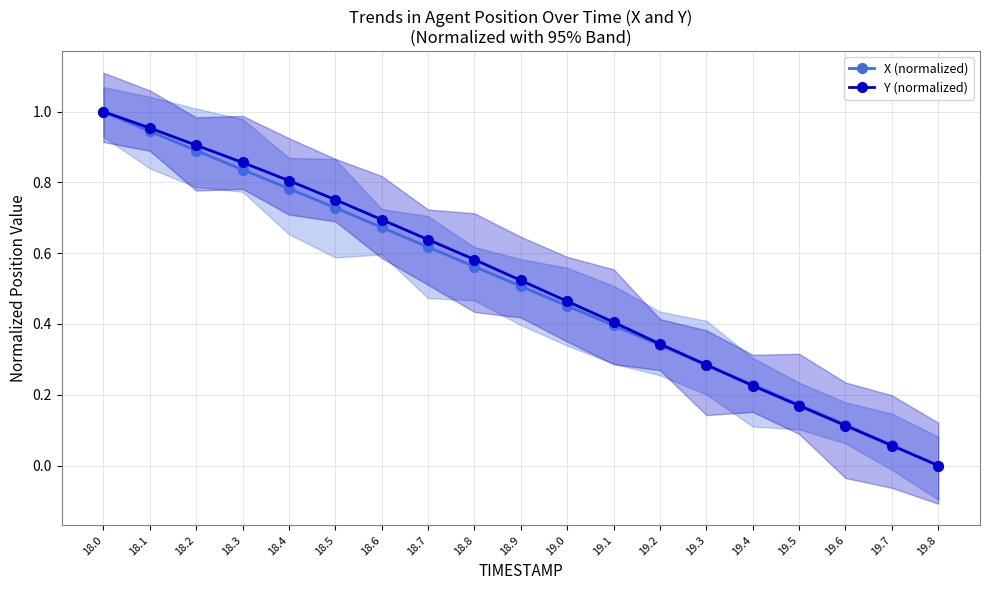

What position from the left is 18.8?

9